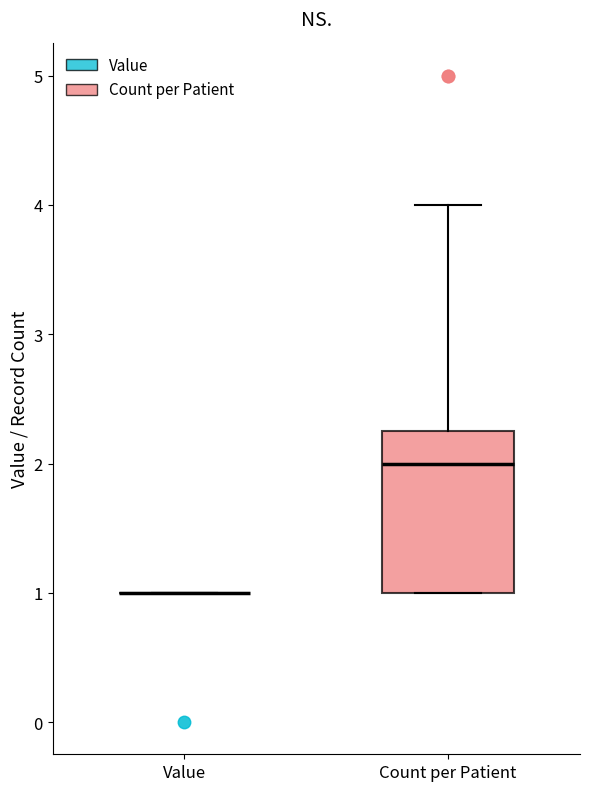

Reading left to right, read every box against the y-axis: the position of its median line, the range the box covers, and the ends of its whiskers. The values are not printed on the chart, so give them approximately, as read against the axis.

Value: box collapsed to a line at 1.0, whiskers 1.0 to 1.0
Count per Patient: median 2.0, box 1.0 to 2.3, whiskers 1.0 to 4.0